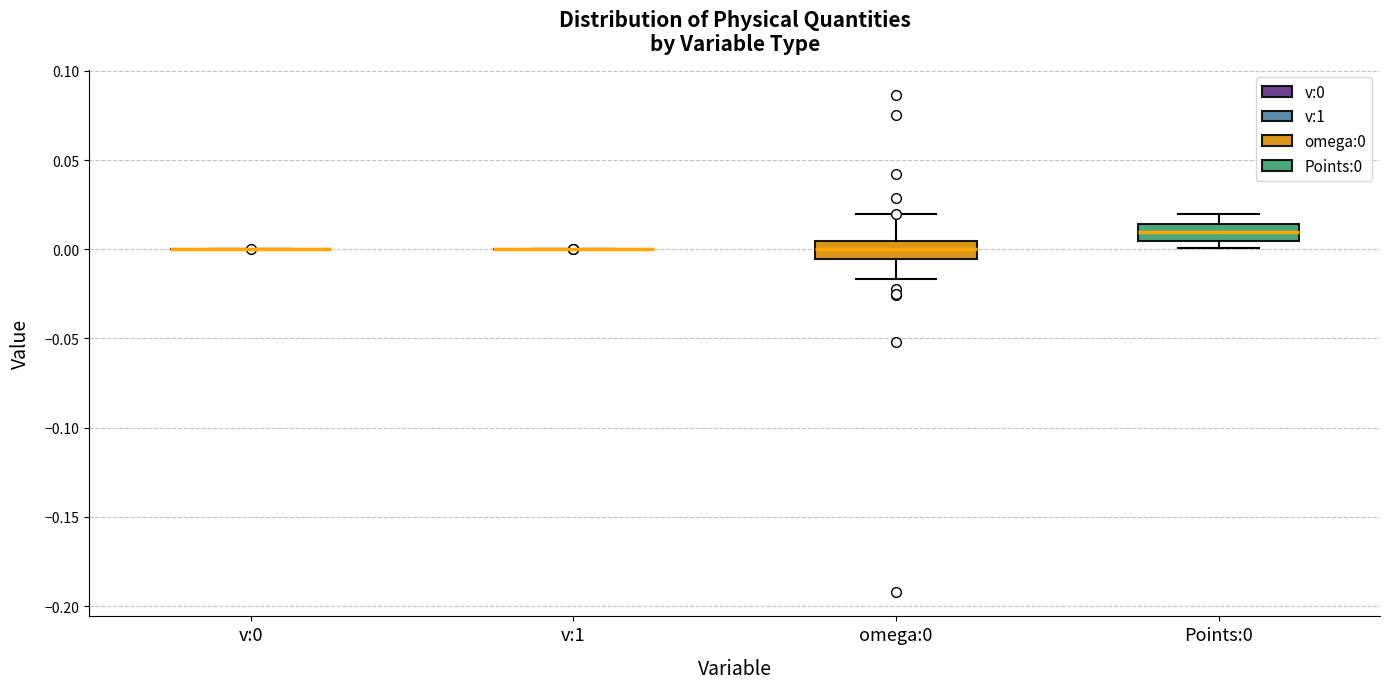

Reading left to right, transcribe this box plot: for each box, give where its median line is, the range the box spans, and where its two whiskers end, as read against the y-axis. The values are not printed on the chart, so give them approximately, as read against the axis.

v:0: box collapsed to a line at 0.000, whiskers 0.000 to 0.000
v:1: box collapsed to a line at 0.000, whiskers 0.000 to 0.000
omega:0: median 0.000, box -0.005 to 0.005, whiskers -0.015 to 0.020
Points:0: median 0.010, box 0.005 to 0.015, whiskers 0.000 to 0.020